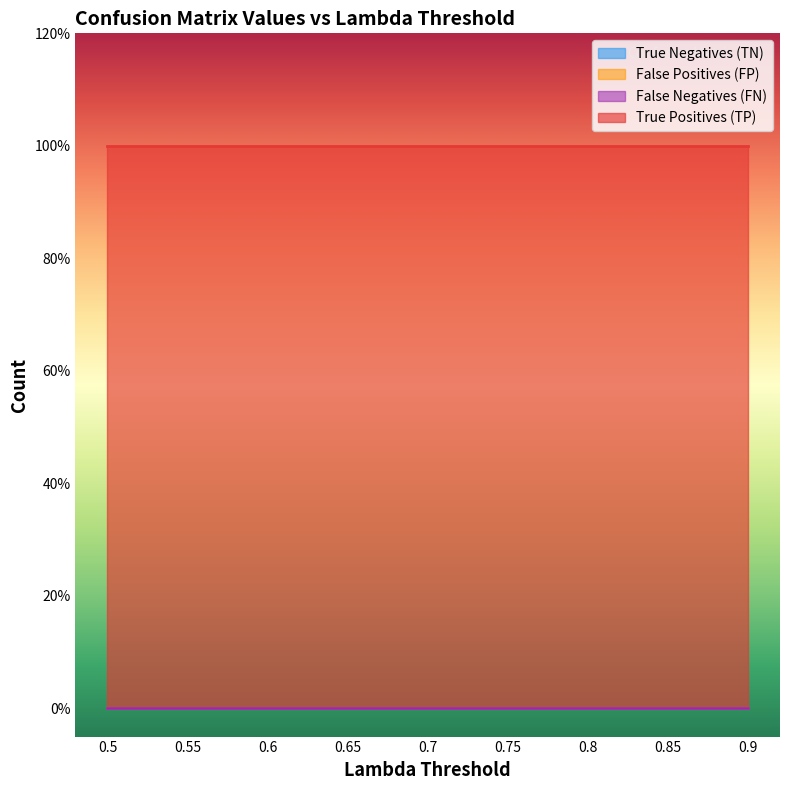

Reading left to right, list all the values displayed in this chart.

True Negatives (TN): 0.5=0	0.55=0	0.6=0	0.65=0	0.7=0	0.75=0	0.8=0	0.85=0	0.9=0
False Positives (FP): 0.5=0	0.55=0	0.6=0	0.65=0	0.7=0	0.75=0	0.8=0	0.85=0	0.9=0
False Negatives (FN): 0.5=0	0.55=0	0.6=0	0.65=0	0.7=0	0.75=0	0.8=0	0.85=0	0.9=0
True Positives (TP): 0.5=1	0.55=1	0.6=1	0.65=1	0.7=1	0.75=1	0.8=1	0.85=1	0.9=1